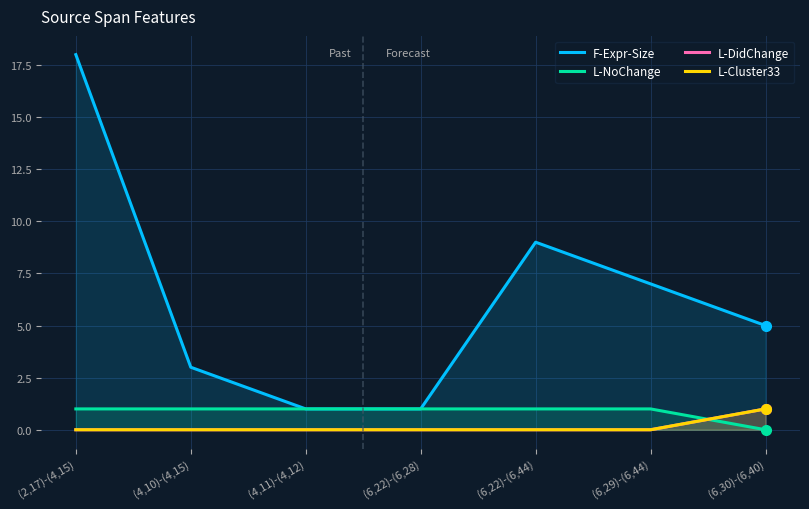

True or false: L-Cluster33 has a value of 1 at (6,30)-(6,40).

True